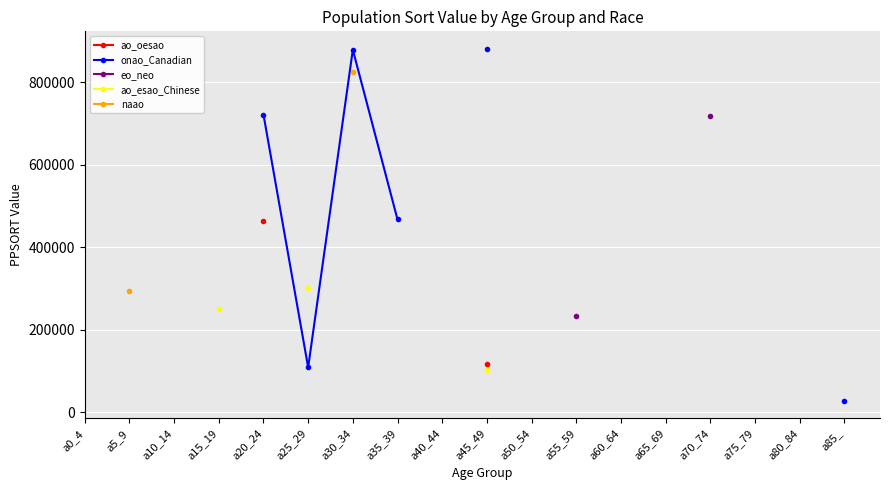

Is the value of ao_esao_Chinese at a65_69 greater than the value of eo_neo at a30_34?

No